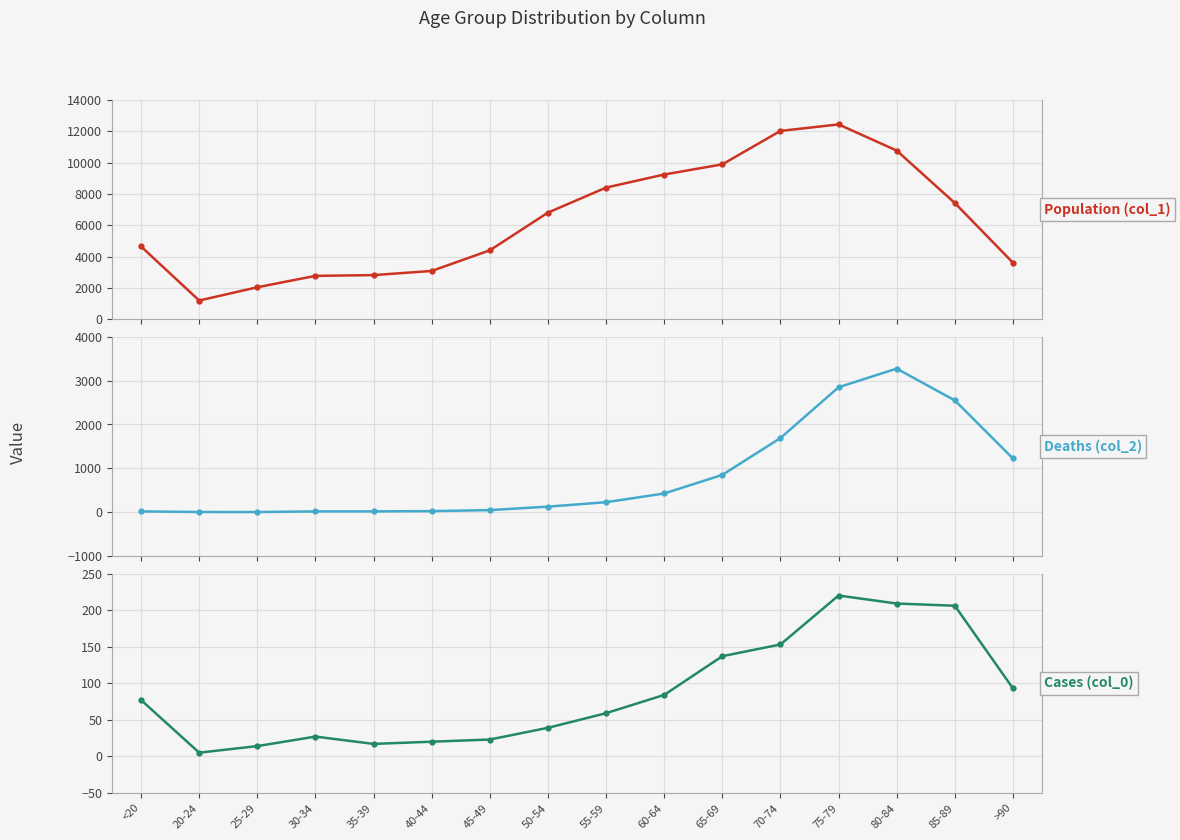

True or false: Population (col_1) and Deaths (col_2) intersect in this chart.

False